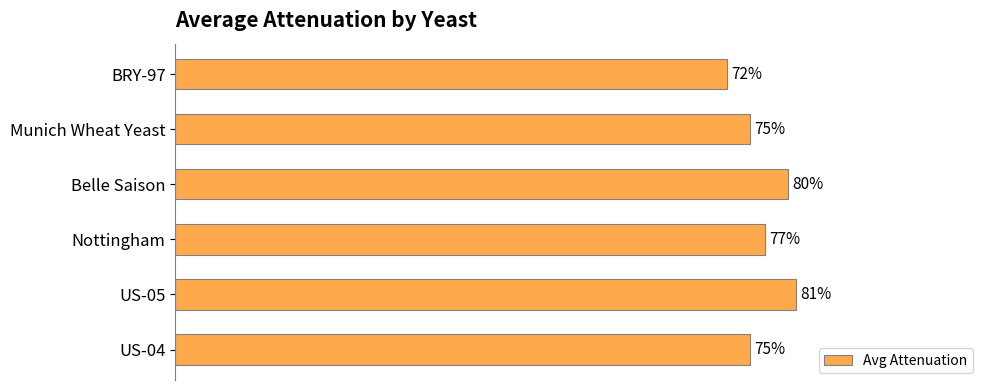

Does the chart contain any negative values?

No